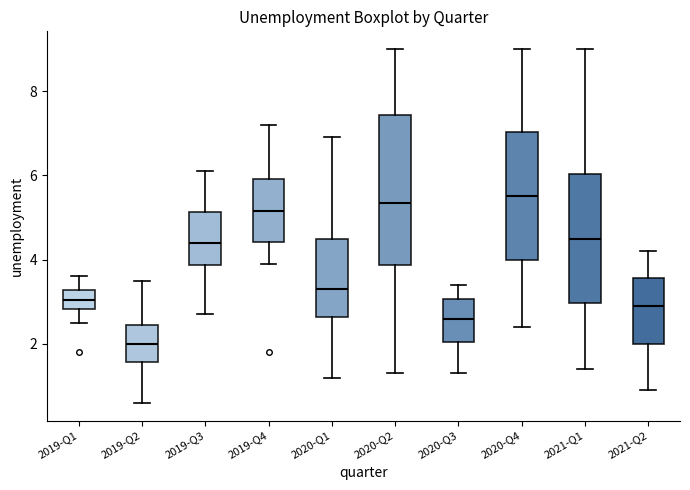

Comparing the boxes themselves (not the whiskers), which one is the tallest?

2020-Q2